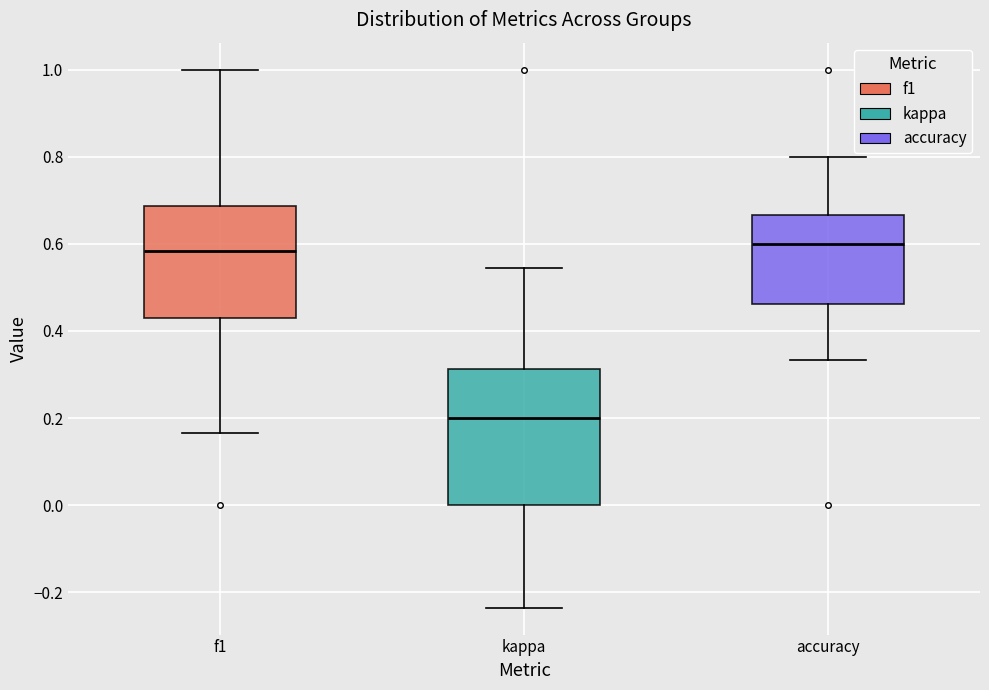

Reading left to right, read every box against the y-axis: the position of its median line, the range the box covers, and the ends of its whiskers. The values are not printed on the chart, so give them approximately, as read against the axis.

f1: median 0.58, box 0.42 to 0.68, whiskers 0.16 to 1.00
kappa: median 0.20, box 0.00 to 0.32, whiskers -0.24 to 0.54
accuracy: median 0.60, box 0.46 to 0.66, whiskers 0.34 to 0.80